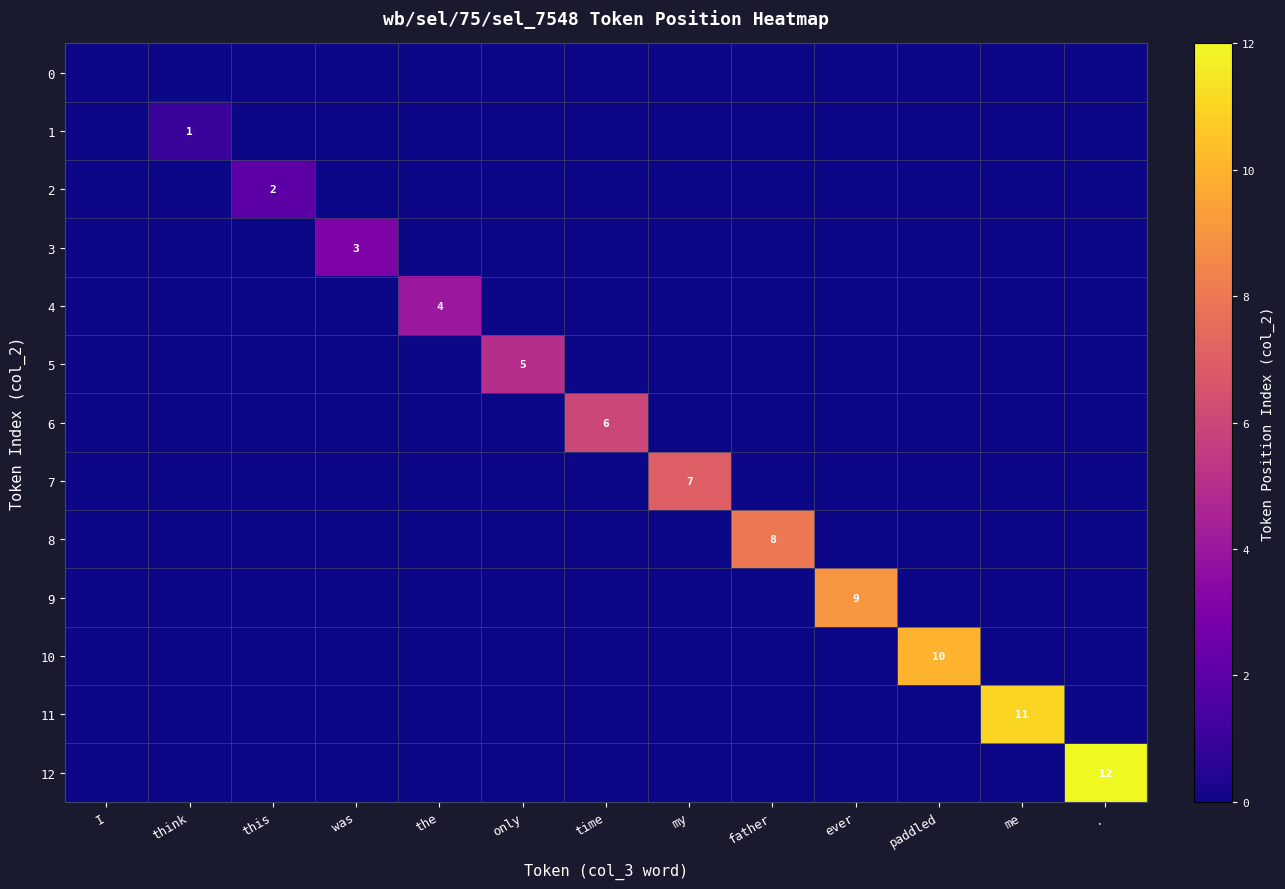

At how many categories does at least one series exceed 10?

2